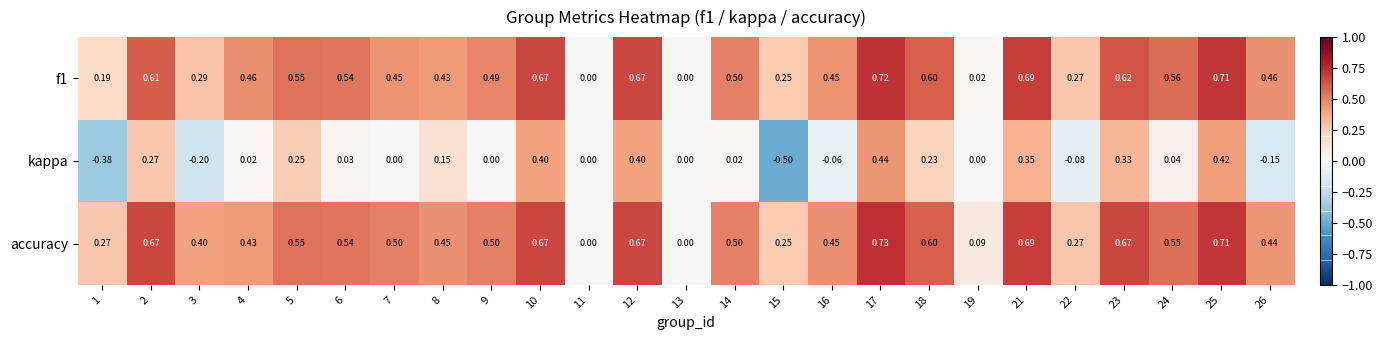

Which series has the widest spread of values?

kappa